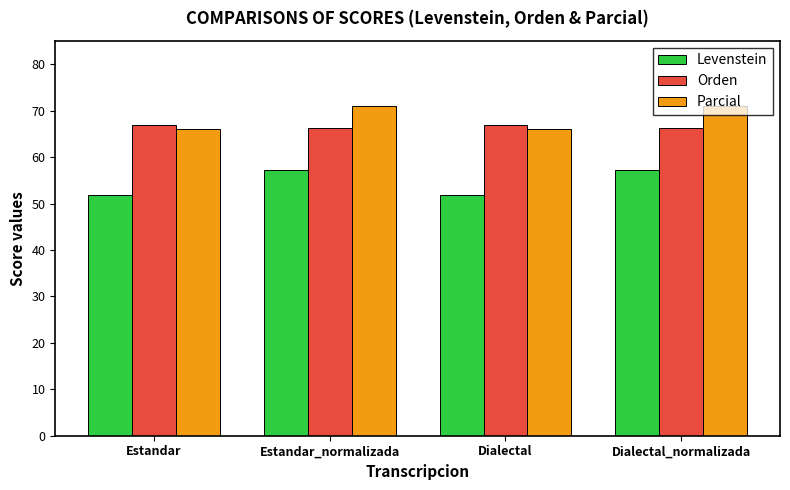

What is the difference between the second highest and second lowest values in the Parcial series?

5.0